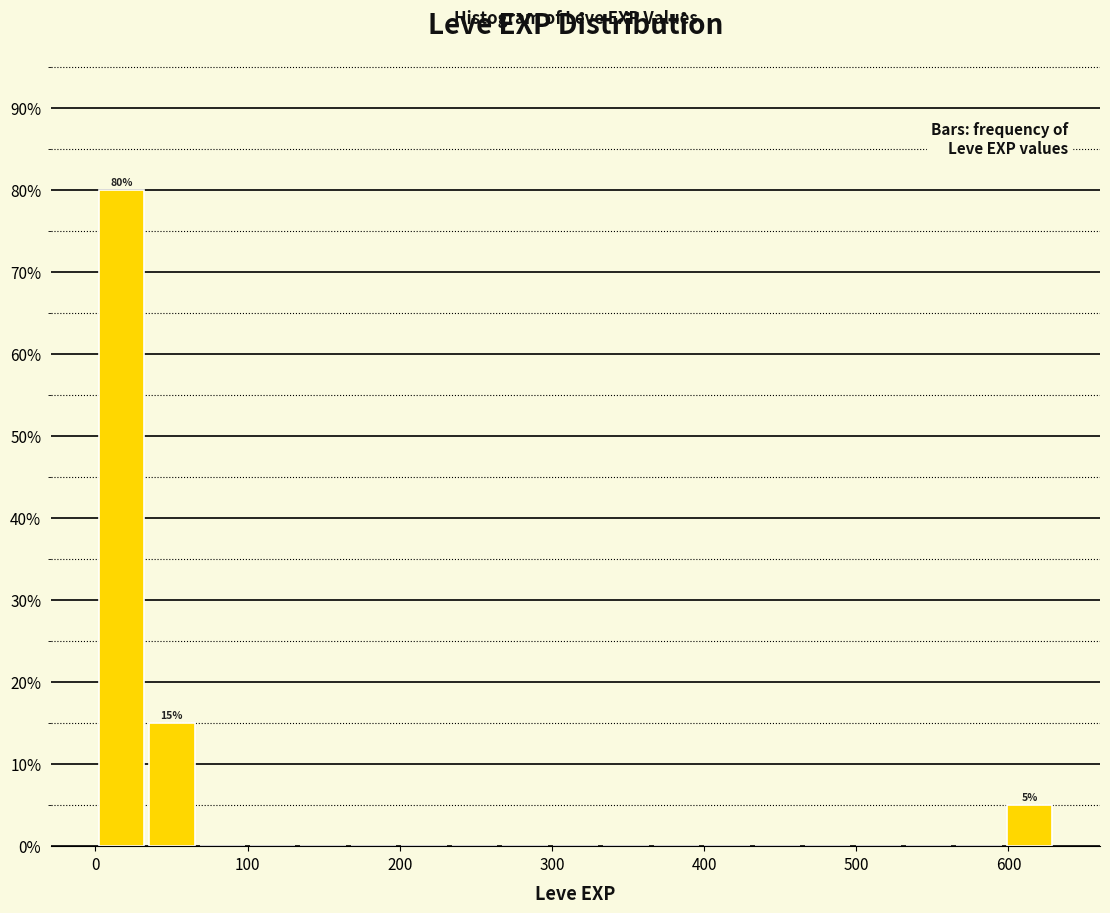

Read against the x-axis, roughly where is the centre of the tallest bar?

20